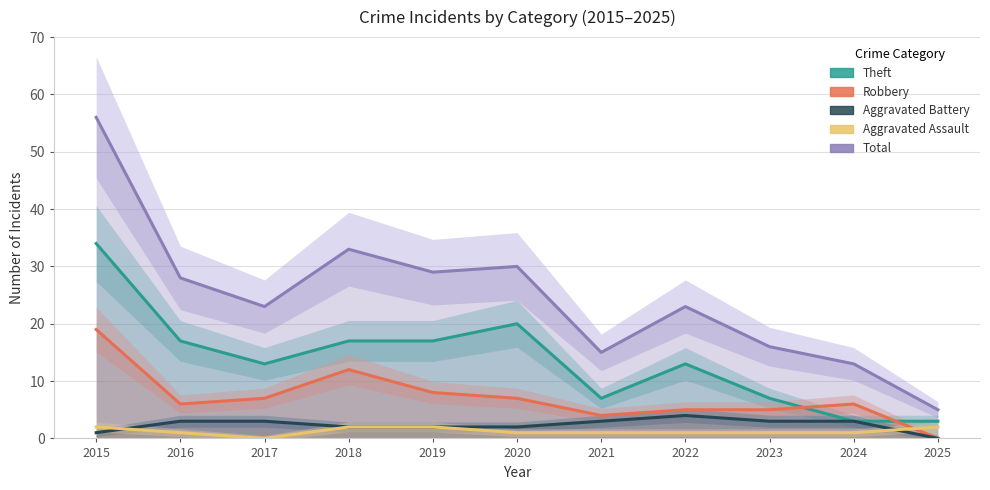

Where is the first local minimum for Aggravated Assault?

2017